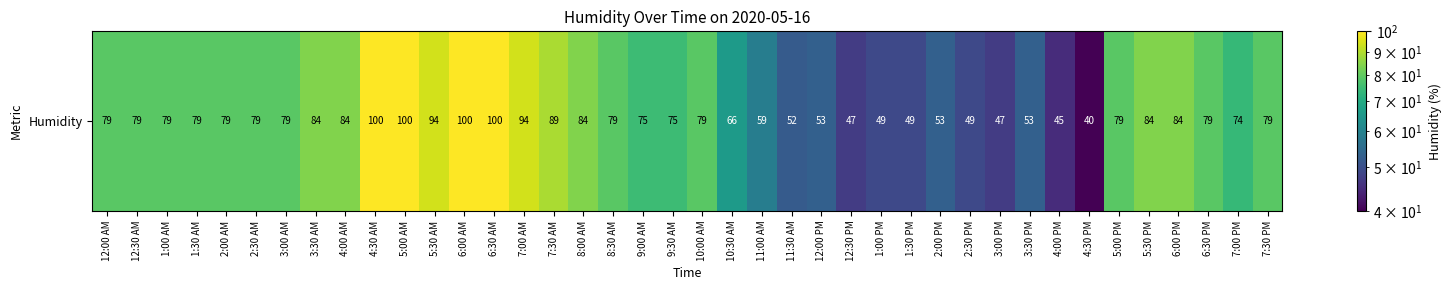

What is the change in value from 8:00 AM to 5:00 PM?

-5